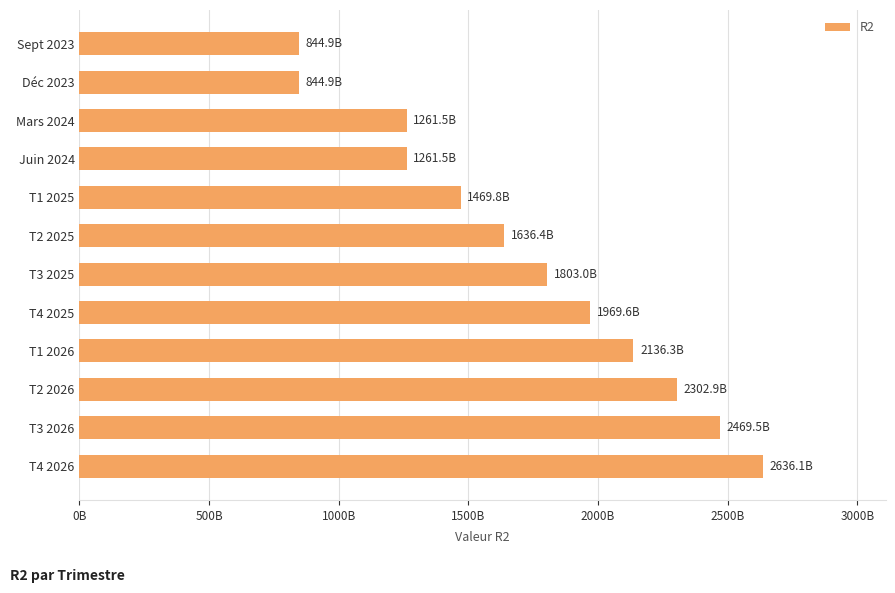

What is the average value?

1719703929146